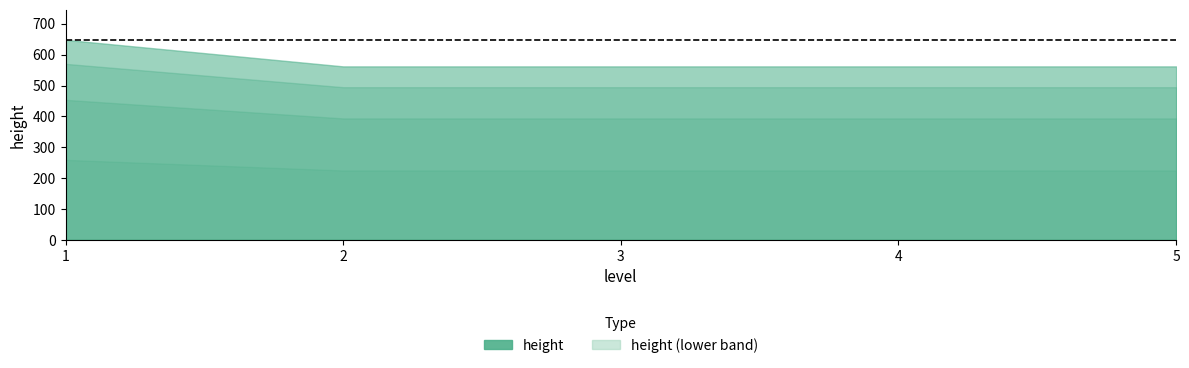

What is the sum of all values?

2896